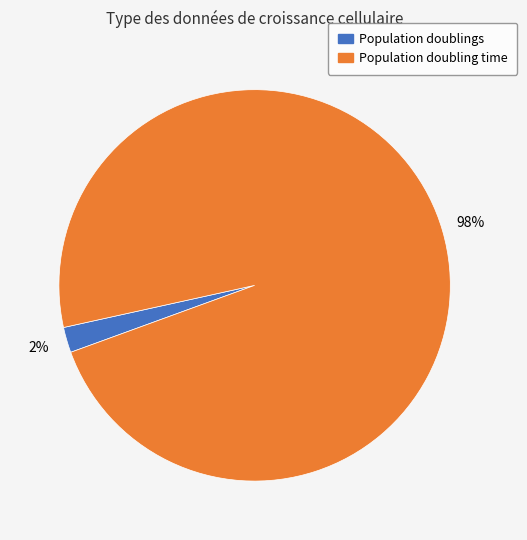

Does any single category account for the majority?

Yes